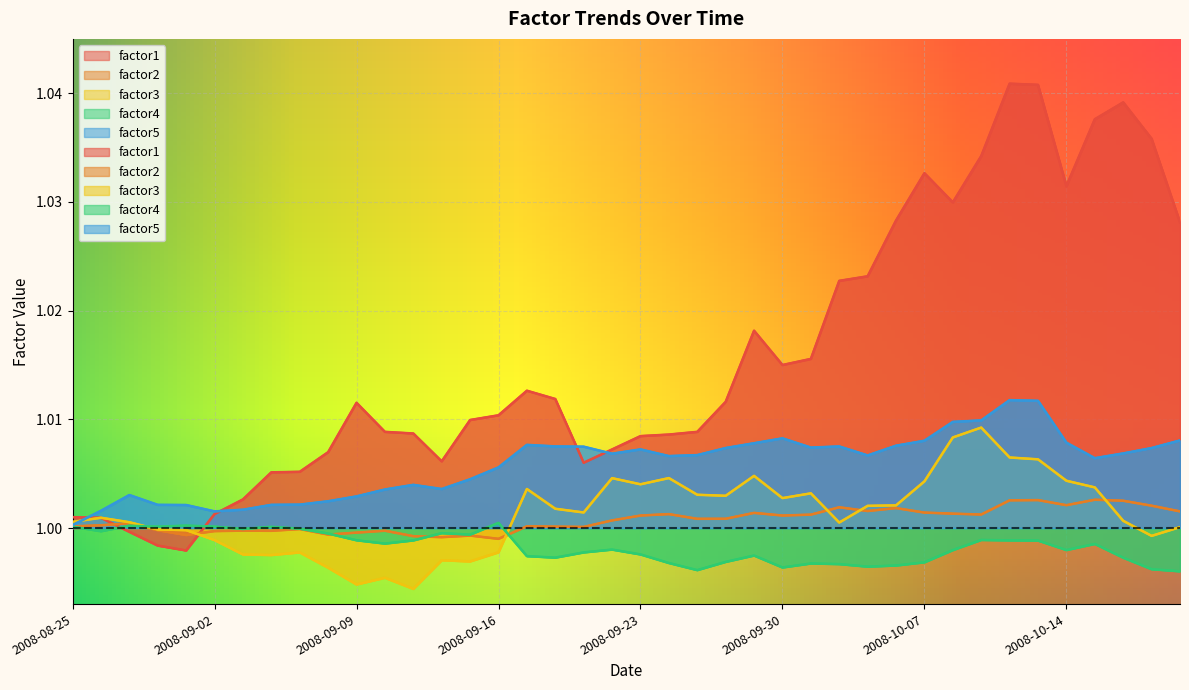

True or false: factor3 has a value of 1.0 at 2008-10-06.

True